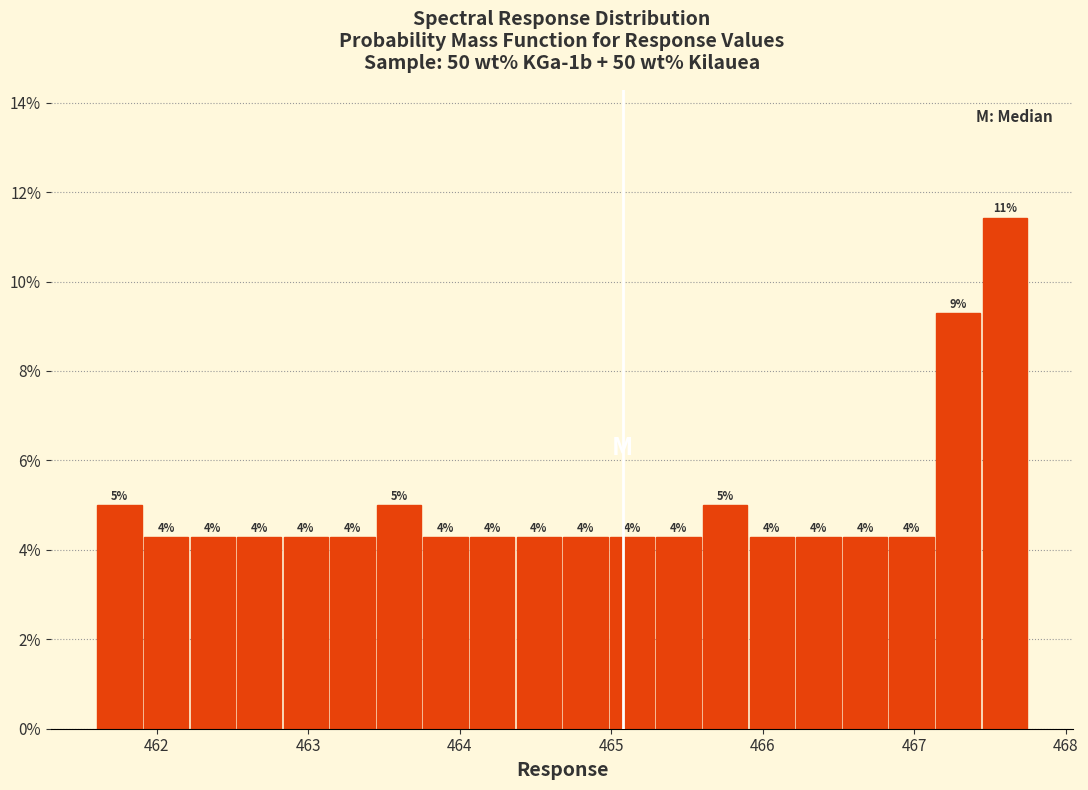

Read against the x-axis, roughly where is the centre of the tallest bar?

467.6